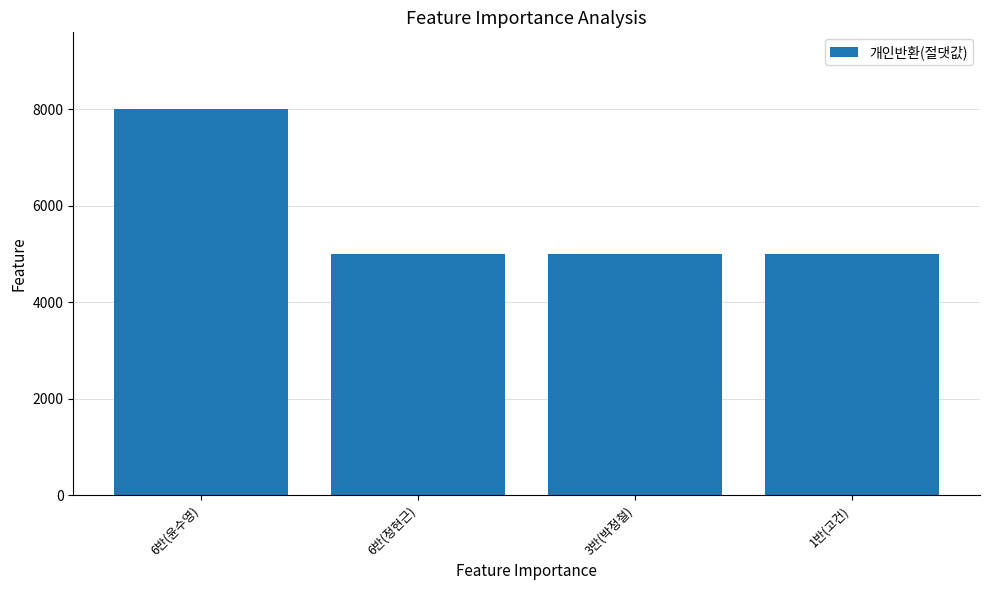

Between 3반(박정철) and 6반(윤수영), which is larger?

6반(윤수영)